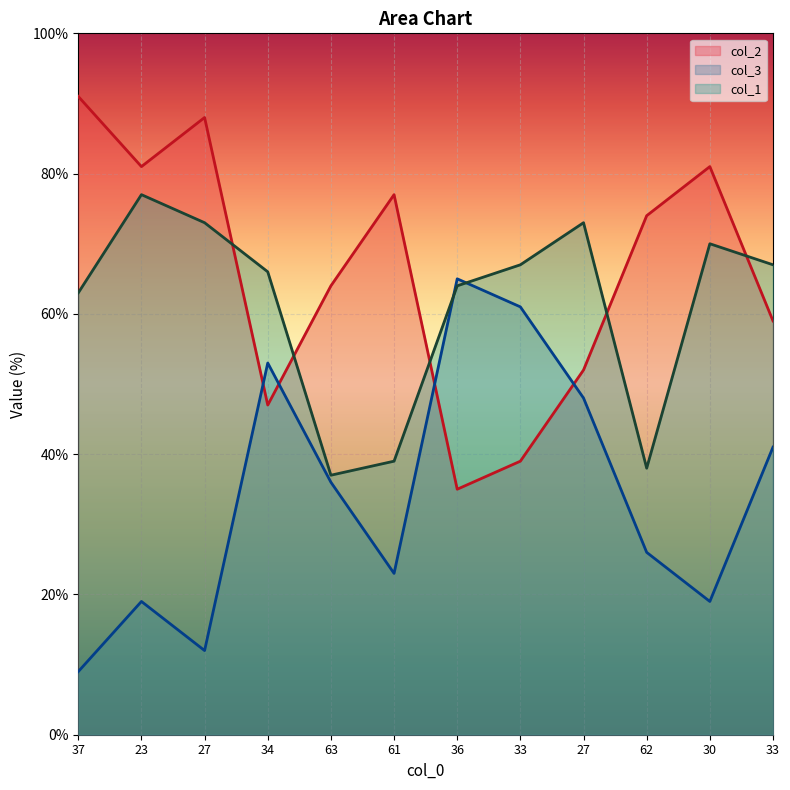

What is the highest value of the col_2 series?

91